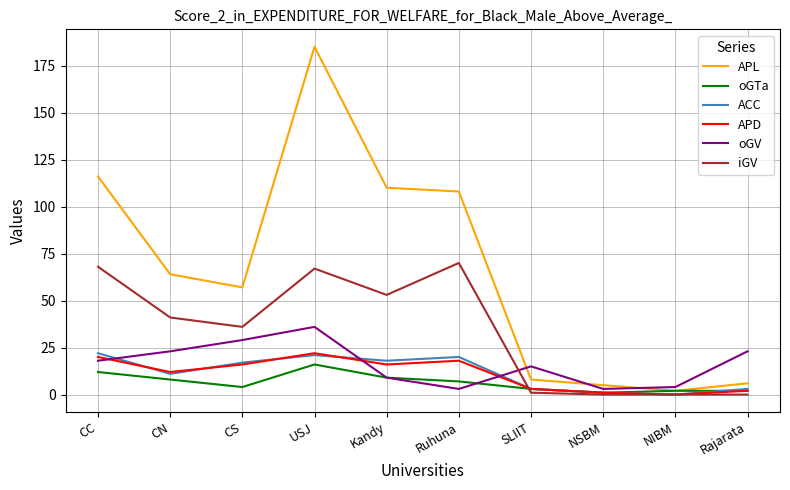

Reading left to right, what are all the values shown in this chart?

APL: CC=116	CN=64	CS=57	USJ=185	Kandy=110	Ruhuna=108	SLIIT=8	NSBM=5	NIBM=2	Rajarata=6
oGTa: CC=12	CN=8	CS=4	USJ=16	Kandy=9	Ruhuna=7	SLIIT=3	NSBM=1	NIBM=2	Rajarata=2
ACC: CC=22	CN=11	CS=17	USJ=21	Kandy=18	Ruhuna=20	SLIIT=3	NSBM=1	NIBM=0	Rajarata=3
APD: CC=20	CN=12	CS=16	USJ=22	Kandy=16	Ruhuna=18	SLIIT=3	NSBM=1	NIBM=0	Rajarata=2
oGV: CC=18	CN=23	CS=29	USJ=36	Kandy=9	Ruhuna=3	SLIIT=15	NSBM=3	NIBM=4	Rajarata=23
iGV: CC=68	CN=41	CS=36	USJ=67	Kandy=53	Ruhuna=70	SLIIT=1	NSBM=0	NIBM=0	Rajarata=0